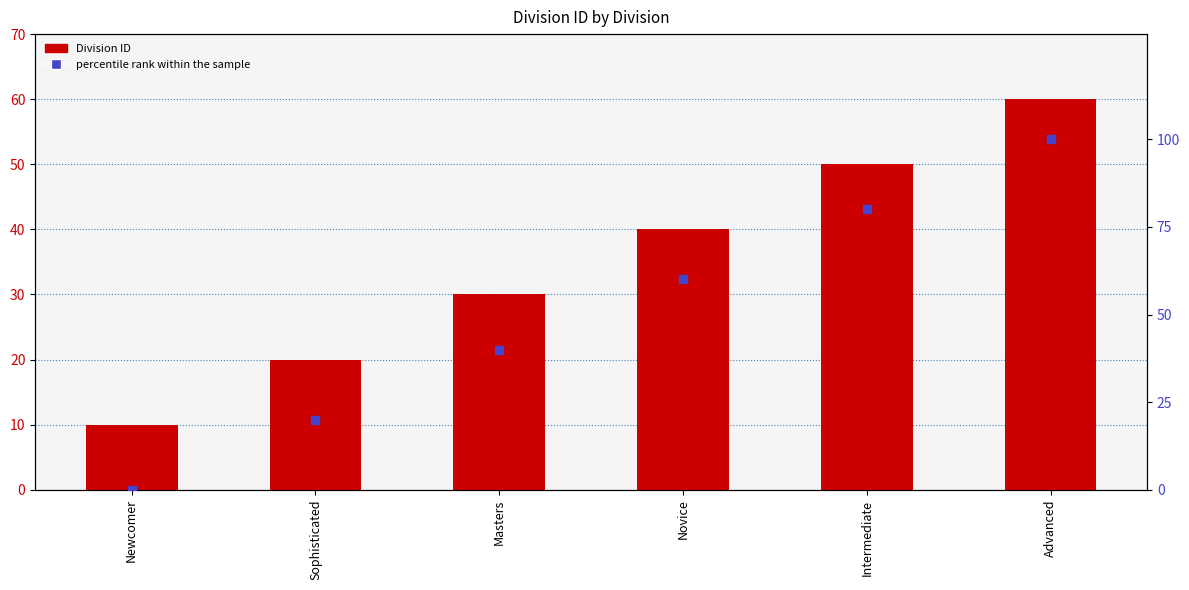

What is the total value across all series at Intermediate?

130